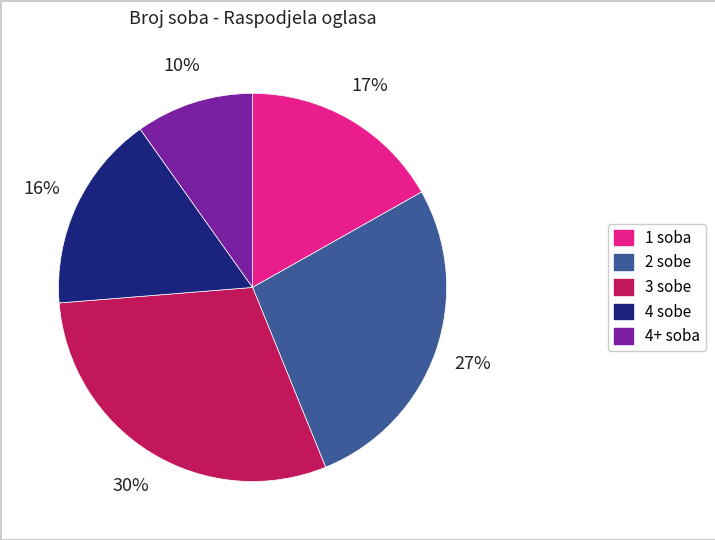

Is it true that 2 sobe is 27% of the pie?

True